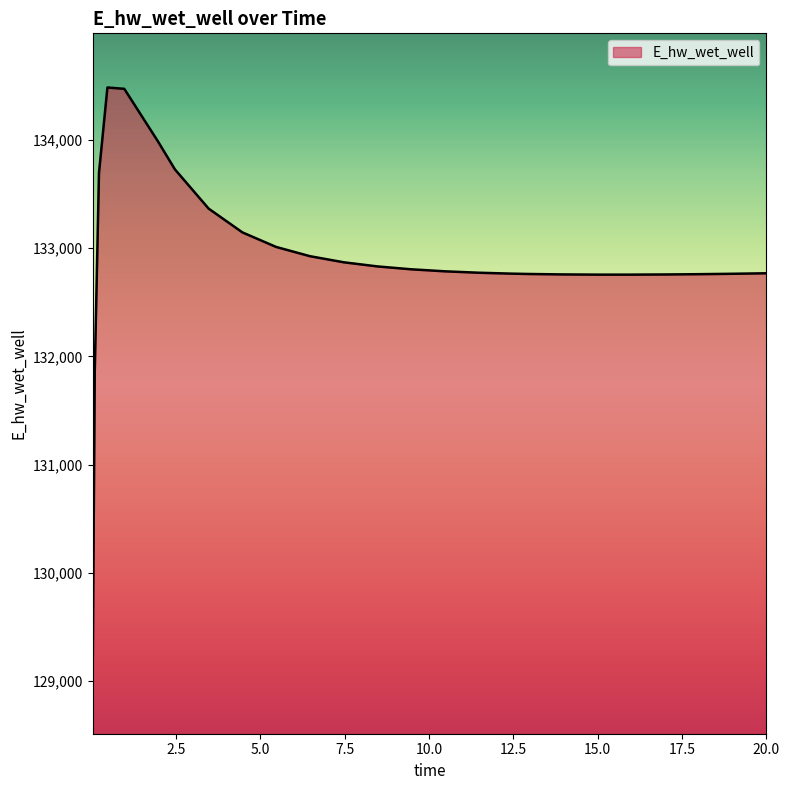

What is the sum of all values?

3455333.2